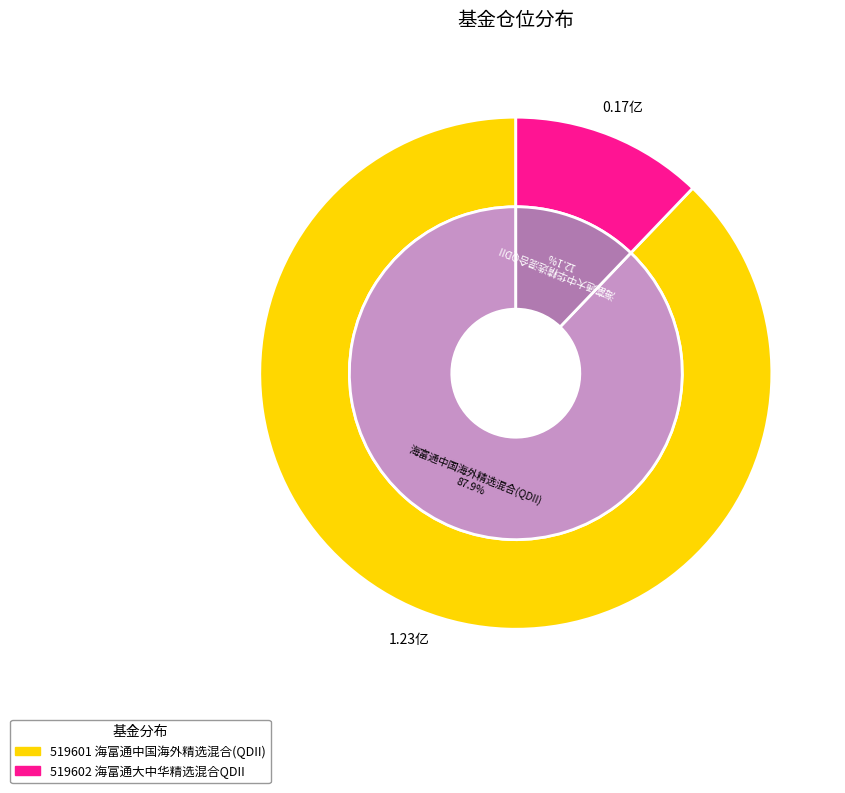

To the nearest percent, what is the difference between the largest and smallest slice percentages?

76%